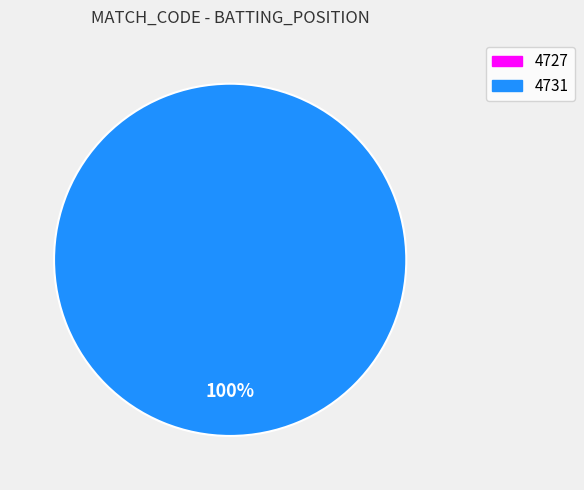

What is the smallest slice in the pie chart?

4727